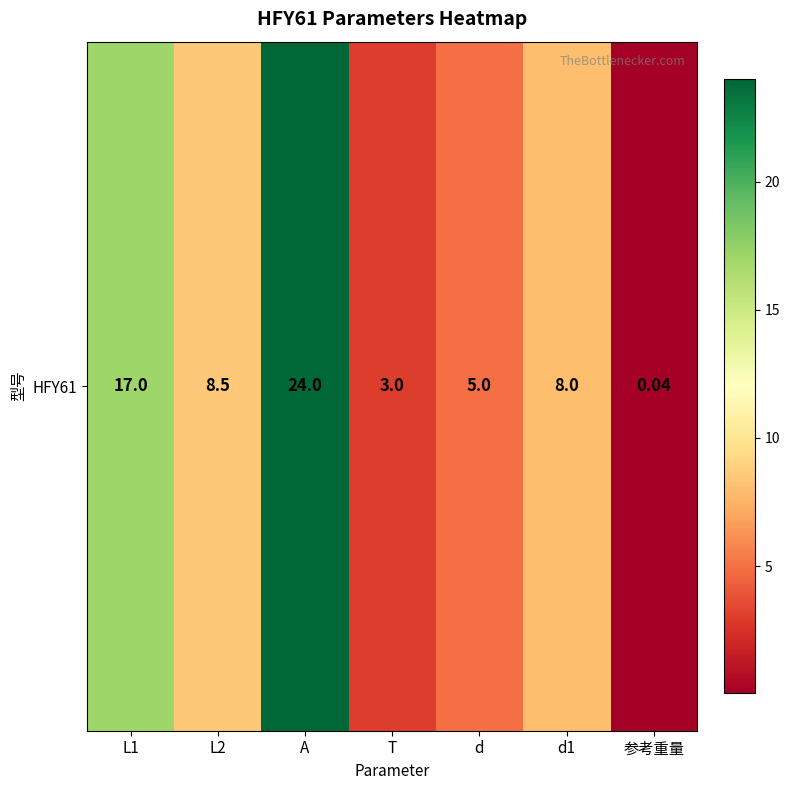

Is it true that the value at d is 3.0?

False